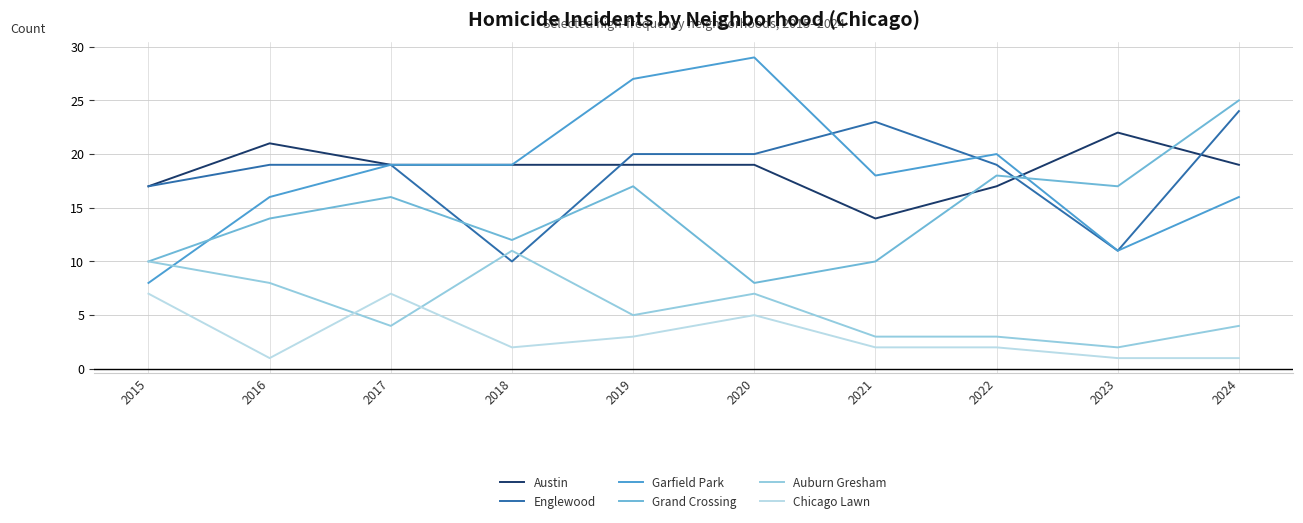

Reading left to right, extract all data points from this chart.

Austin: 2015=17	2016=21	2017=19	2018=19	2019=19	2020=19	2021=14	2022=17	2023=22	2024=19
Englewood: 2015=17	2016=19	2017=19	2018=10	2019=20	2020=20	2021=23	2022=19	2023=11	2024=24
Garfield Park: 2015=8	2016=16	2017=19	2018=19	2019=27	2020=29	2021=18	2022=20	2023=11	2024=16
Grand Crossing: 2015=10	2016=14	2017=16	2018=12	2019=17	2020=8	2021=10	2022=18	2023=17	2024=25
Auburn Gresham: 2015=10	2016=8	2017=4	2018=11	2019=5	2020=7	2021=3	2022=3	2023=2	2024=4
Chicago Lawn: 2015=7	2016=1	2017=7	2018=2	2019=3	2020=5	2021=2	2022=2	2023=1	2024=1